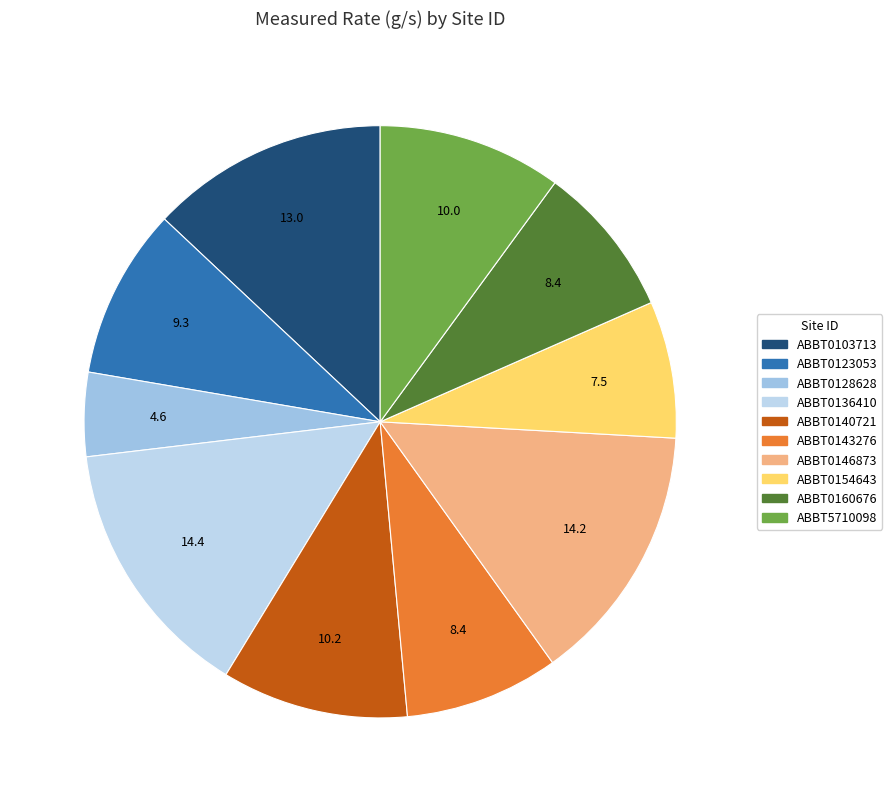

Is it true that ABBT0140721 is 23% of the pie?

False